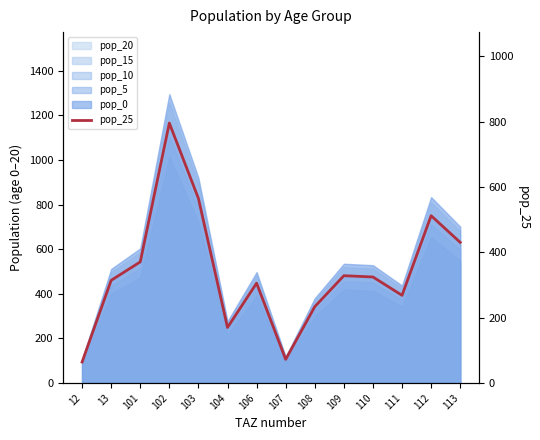

True or false: the data shows 104.3 at 106.

False